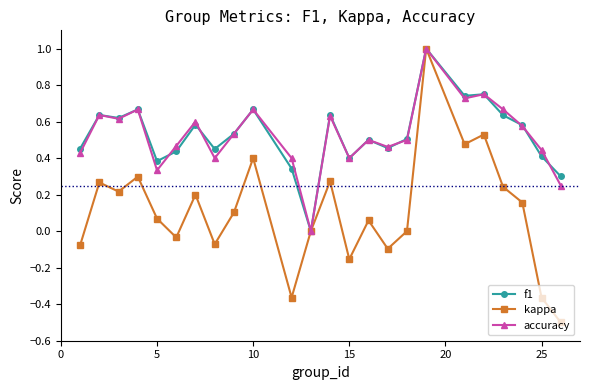

What is the highest value of the kappa series?

1.0